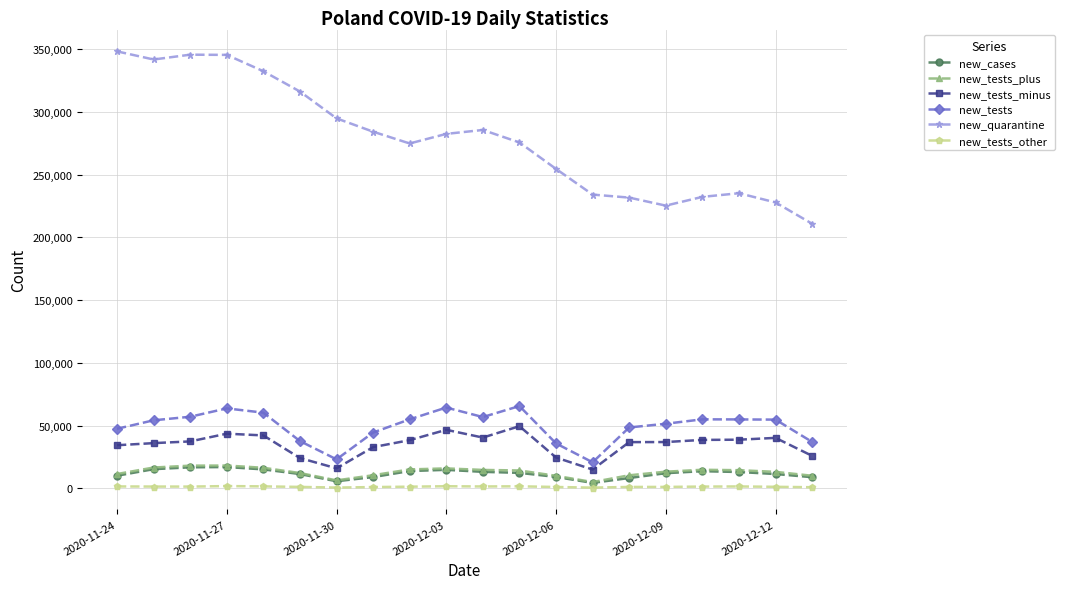

What is the average value of the new_tests series?

49465